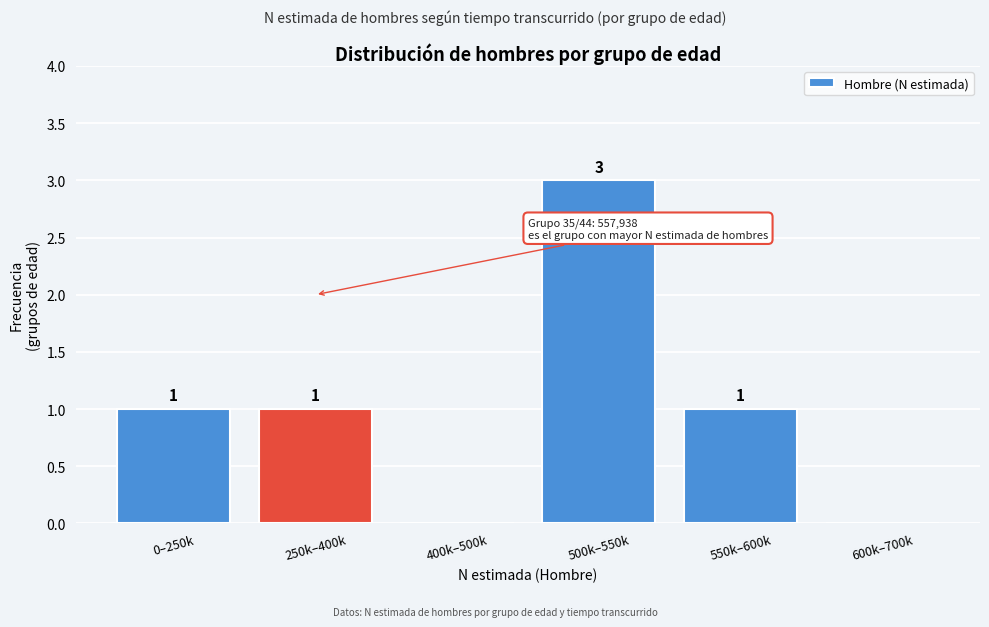

Reading left to right, list all the values displayed in this chart.

0–250k=1	250k–400k=1	400k–500k=0	500k–550k=3	550k–600k=1	600k–700k=0